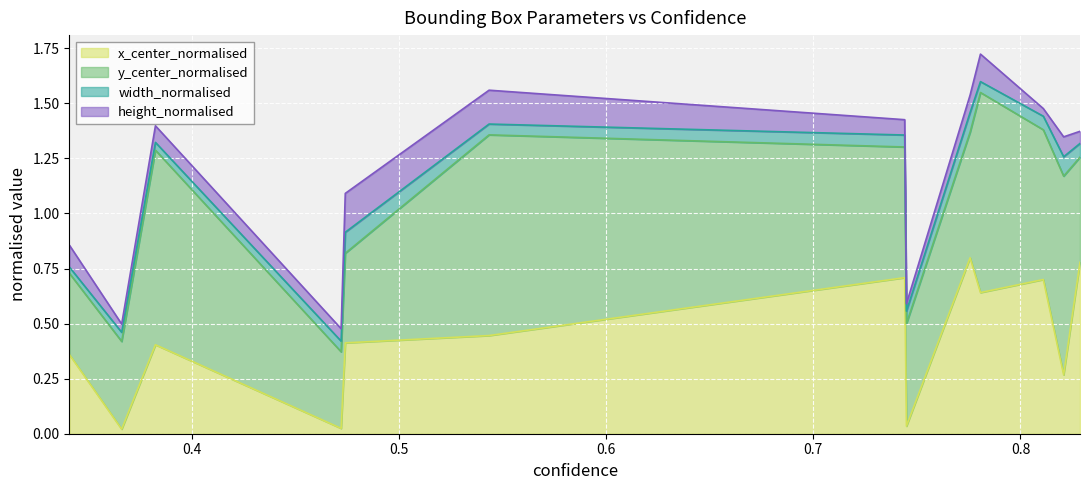

True or false: y_center_normalised and width_normalised cross at least once.

False